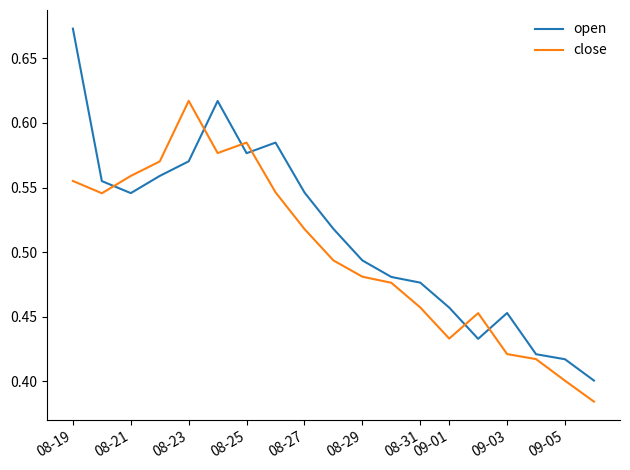

Which series has the largest total across all categories?

open